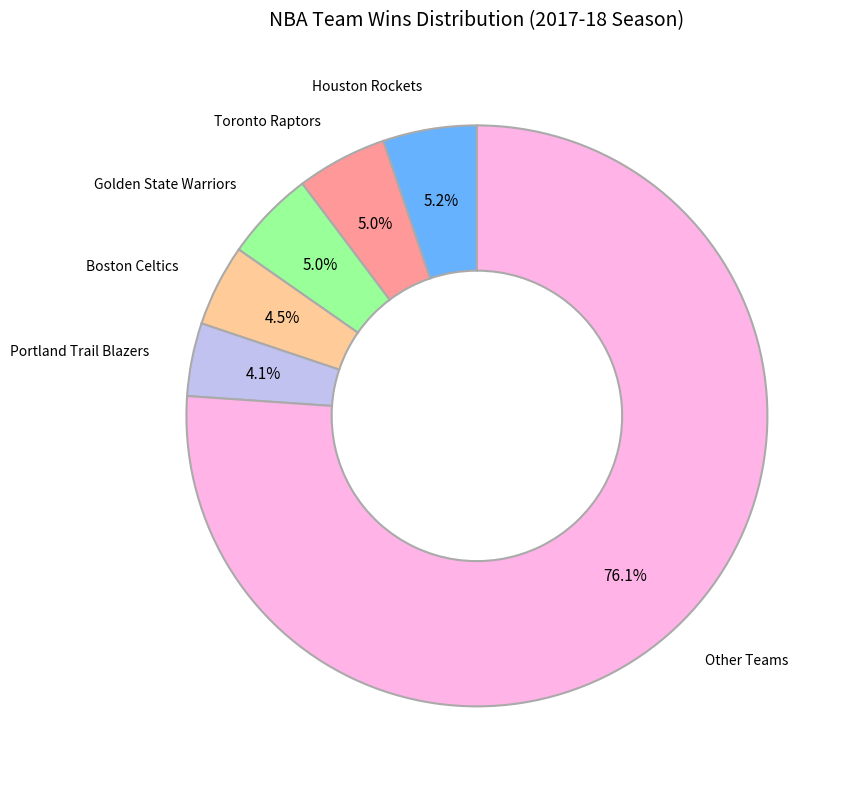

To the nearest percent, what percentage of the pie is Golden State Warriors?

5%